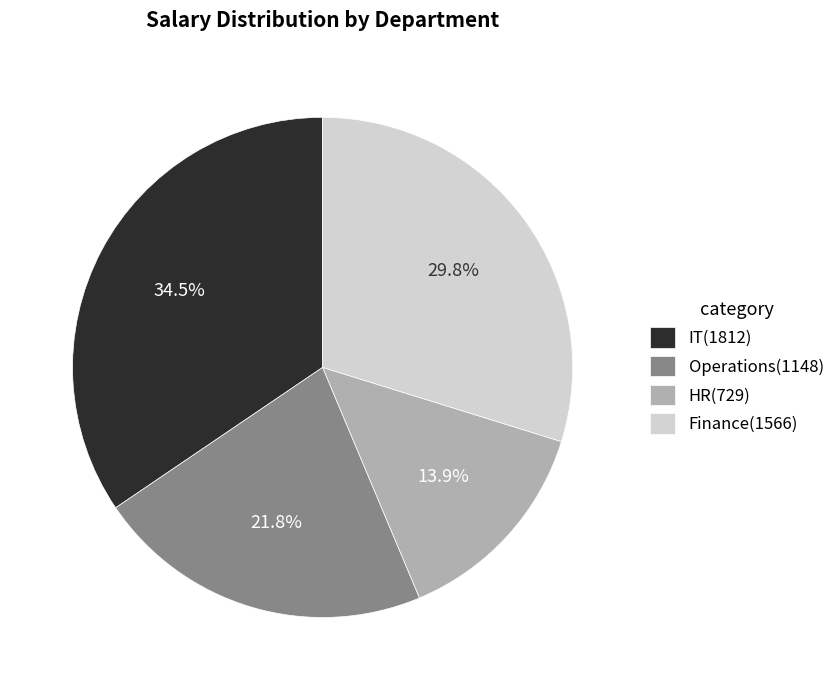

Is IT(1812) the majority of the pie?

No